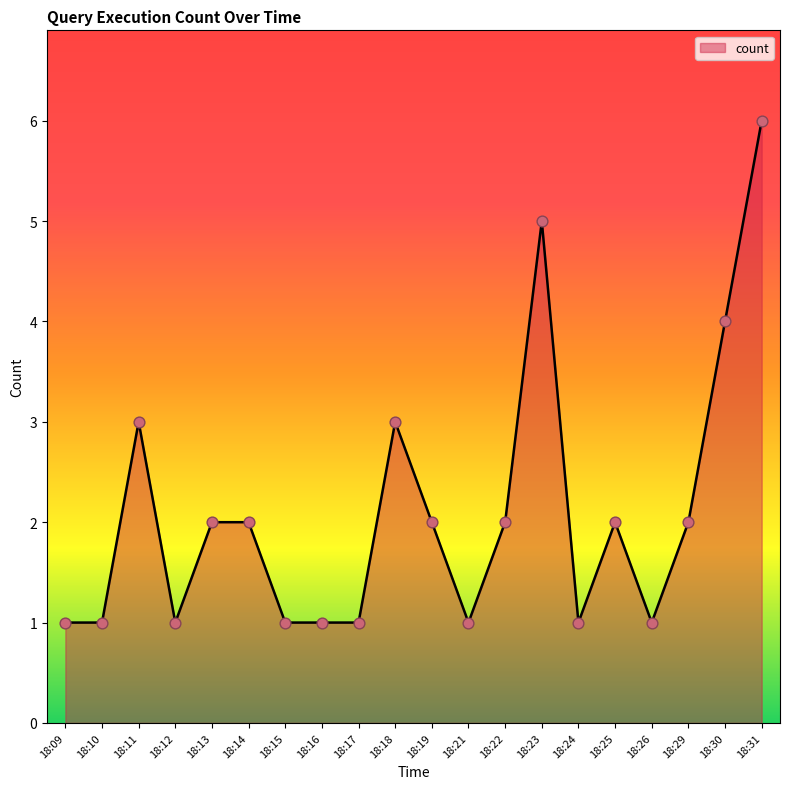

What is the change in value from 18:18 to 18:23?

+2